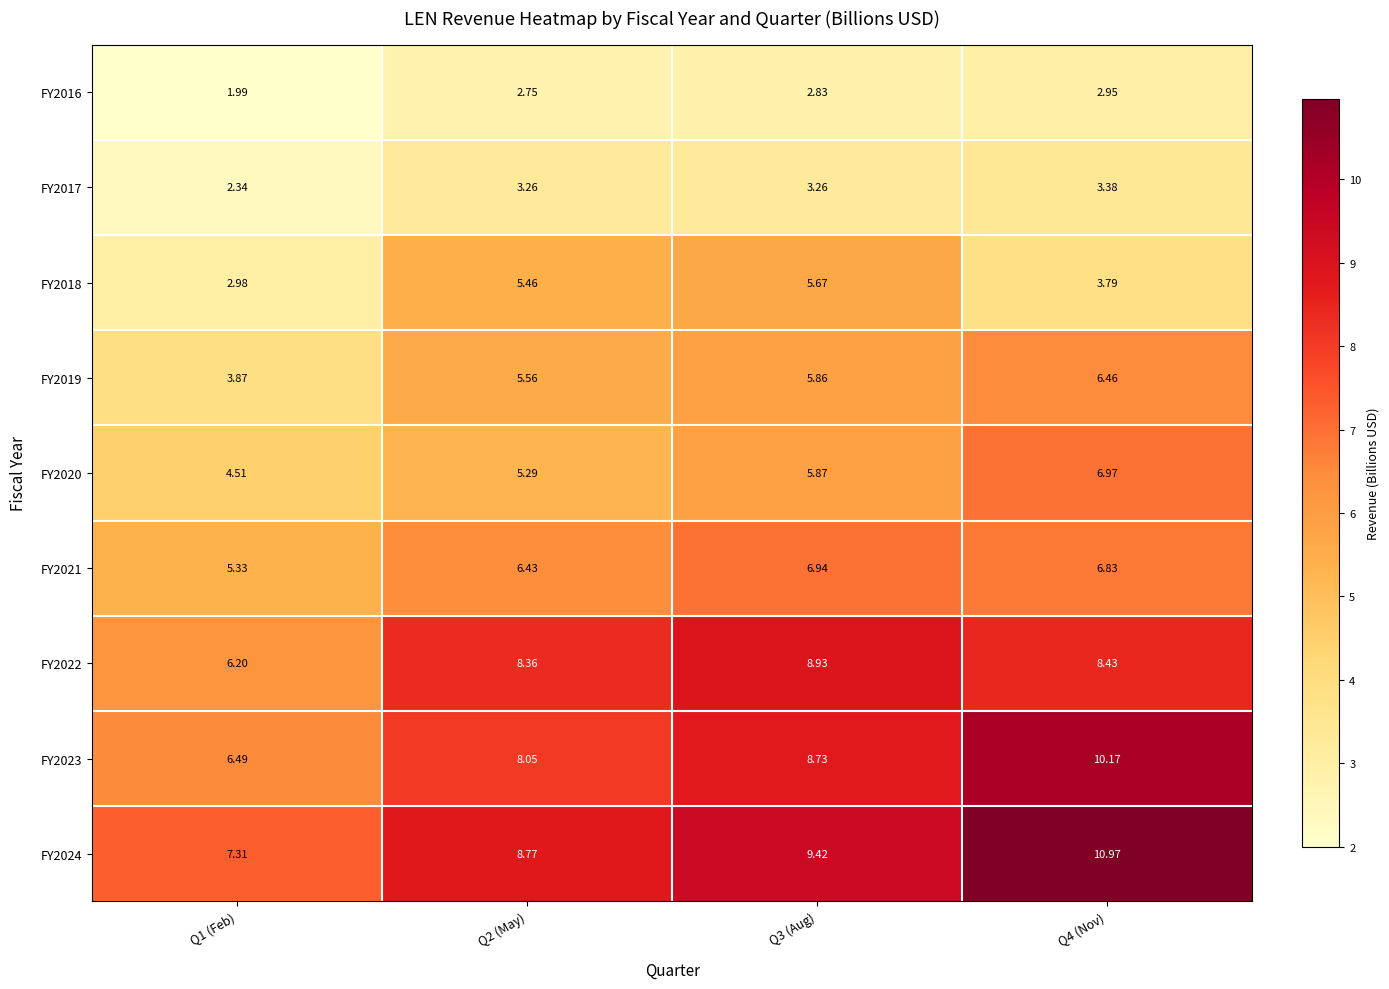

Is the value of FY2020 at Q4 (Nov) greater than the value of FY2016 at Q3 (Aug)?

Yes